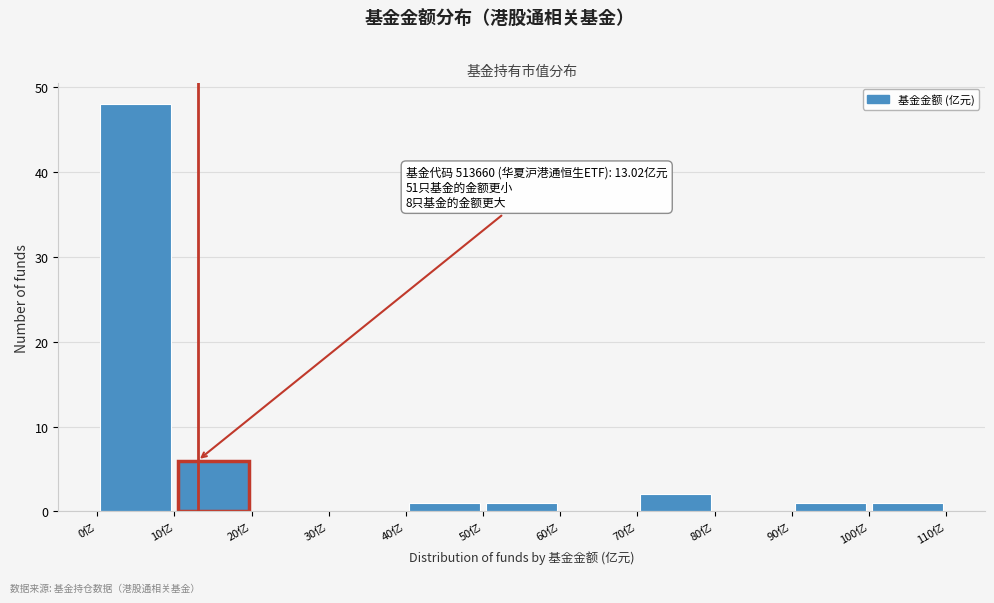

Which range on the x-axis has the tallest bar?

0 to 10